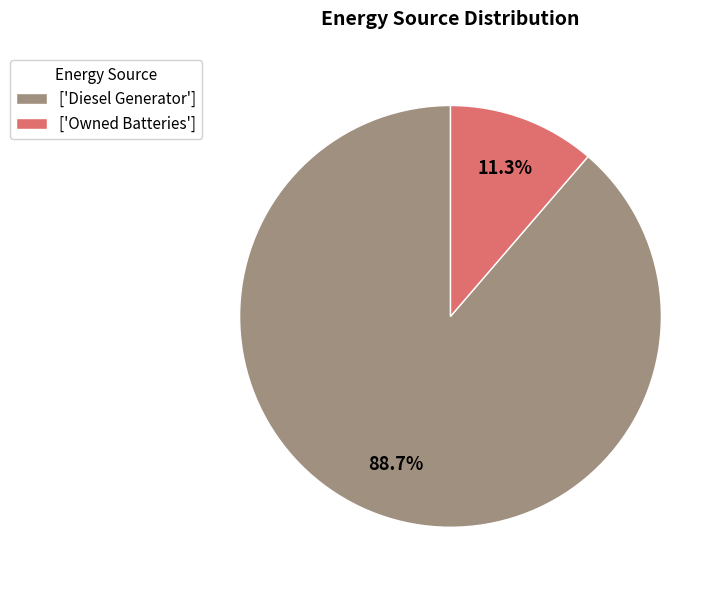

Which category accounts for the majority?

['Diesel Generator']